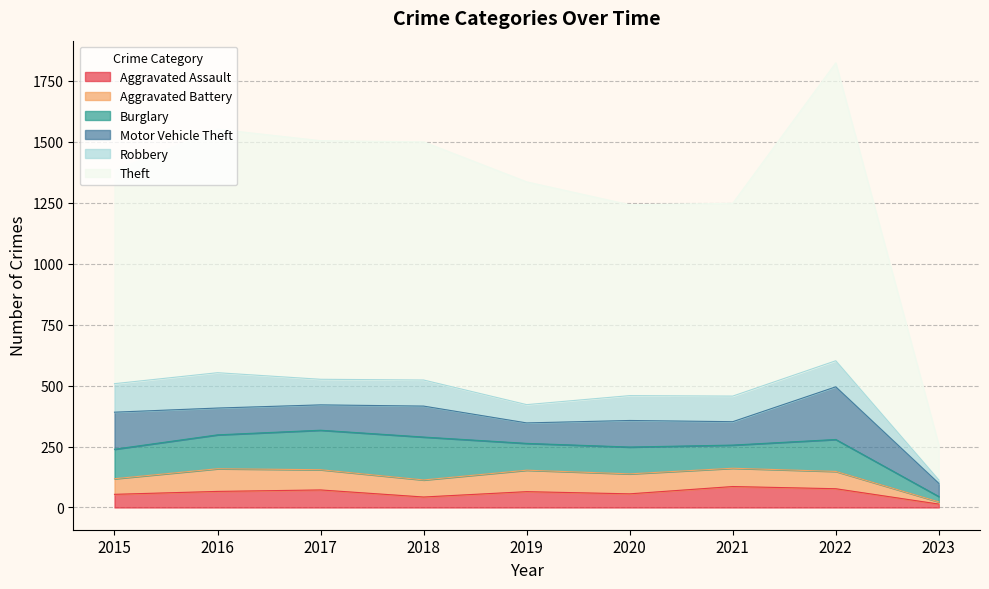

Reading left to right, what are all the values shown in this chart?

Aggravated Assault: 2015=54	2016=66	2017=72	2018=43	2019=65	2020=56	2021=86	2022=77	2023=14
Aggravated Battery: 2015=64	2016=93	2017=83	2018=70	2019=88	2020=82	2021=75	2022=71	2023=9
Burglary: 2015=121	2016=139	2017=162	2018=176	2019=110	2020=110	2021=95	2022=131	2023=22
Motor Vehicle Theft: 2015=152	2016=110	2017=104	2018=127	2019=84	2020=109	2021=96	2022=216	2023=54
Robbery: 2015=117	2016=145	2017=105	2018=107	2019=75	2020=102	2021=105	2022=107	2023=14
Theft: 2015=874	2016=999	2017=979	2018=977	2019=914	2020=783	2021=791	2022=1222	2023=143